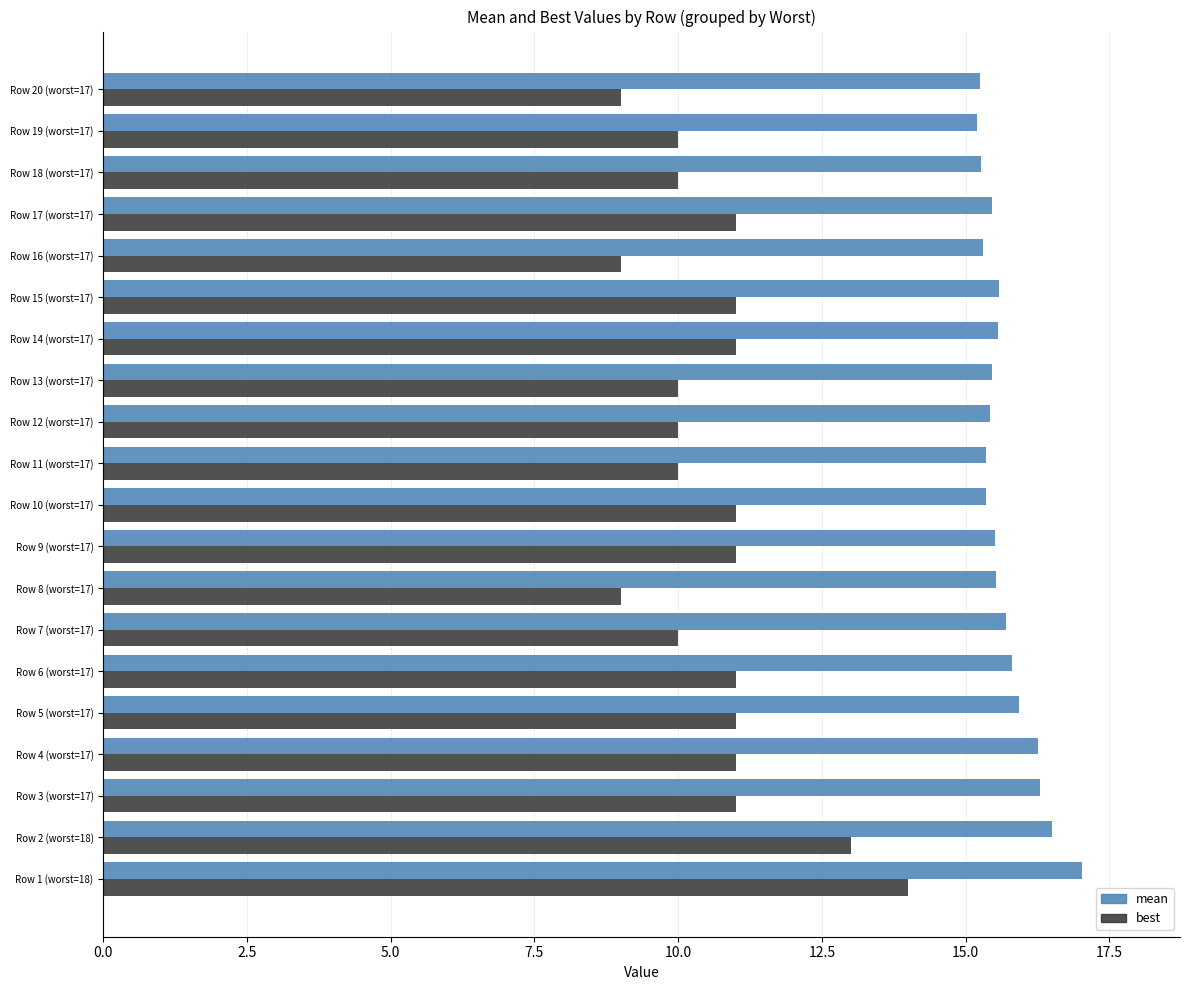

The best series shows 17.7 at Row 11 (worst=17). True or false?

False